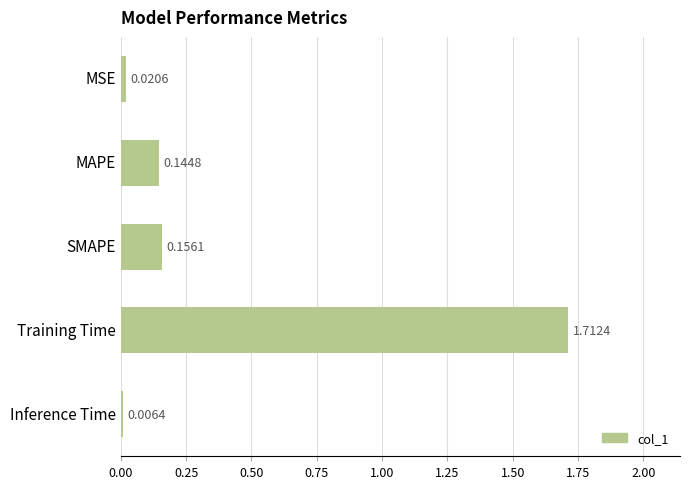

What is the sum of all values?

2.0